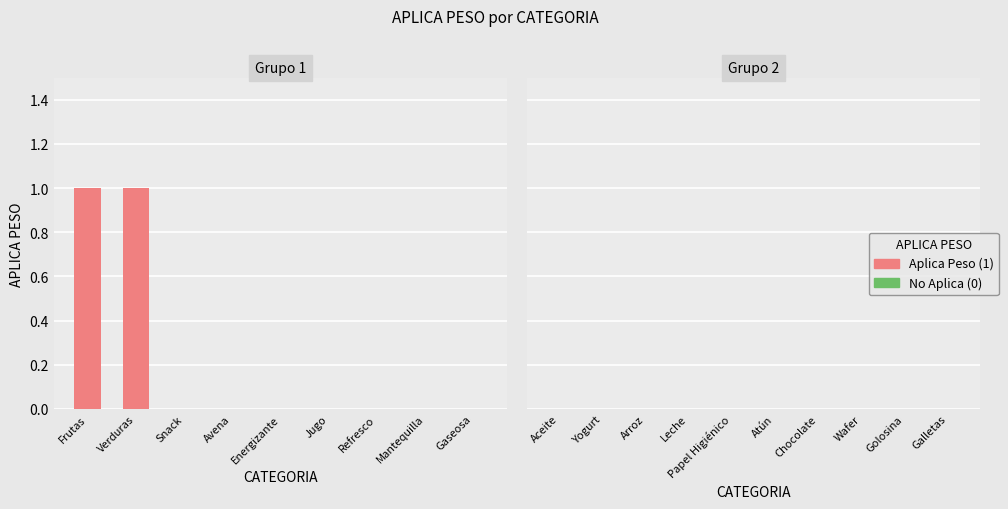

Reading left to right, list all the values displayed in this chart.

Frutas=1	Verduras=1	Snack=0	Avena=0	Energizante=0	Jugo=0	Refresco=0	Mantequilla=0	Gaseosa=0	Aceite=0	Yogurt=0	Arroz=0	Leche=0	Papel Higiénico=0	Atún=0	Chocolate=0	Wafer=0	Golosina=0	Galletas=0